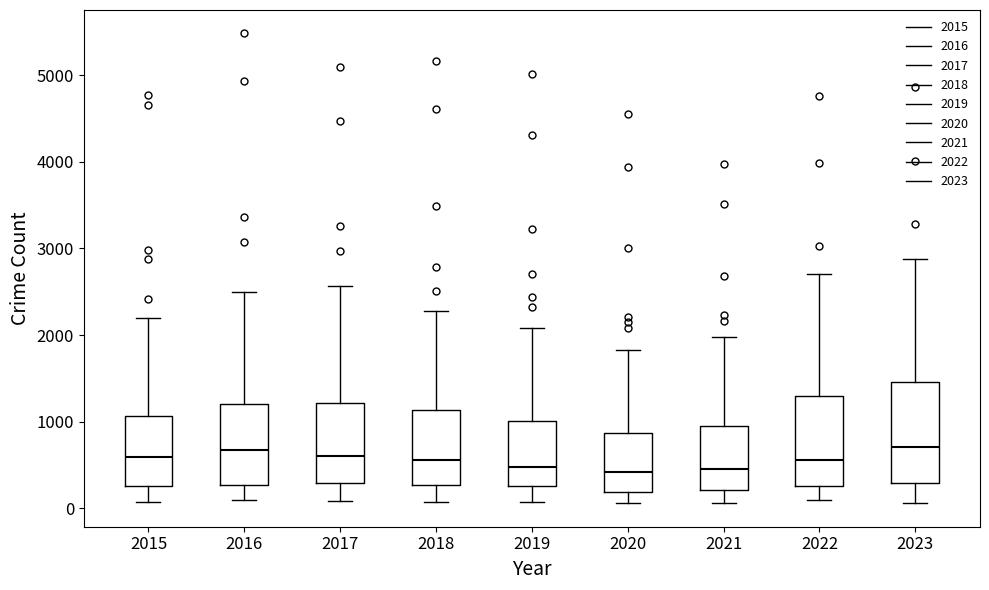

Reading left to right, read every box against the y-axis: the position of its median line, the range the box covers, and the ends of its whiskers. The values are not printed on the chart, so give them approximately, as read against the axis.

2015: median 600, box 300 to 1100, whiskers 100 to 2200
2016: median 700, box 300 to 1200, whiskers 100 to 2500
2017: median 600, box 300 to 1200, whiskers 100 to 2600
2018: median 600, box 300 to 1100, whiskers 100 to 2300
2019: median 500, box 300 to 1000, whiskers 100 to 2100
2020: median 400, box 200 to 900, whiskers 100 to 1800
2021: median 500, box 200 to 900, whiskers 100 to 2000
2022: median 600, box 300 to 1300, whiskers 100 to 2700
2023: median 700, box 300 to 1500, whiskers 100 to 2900